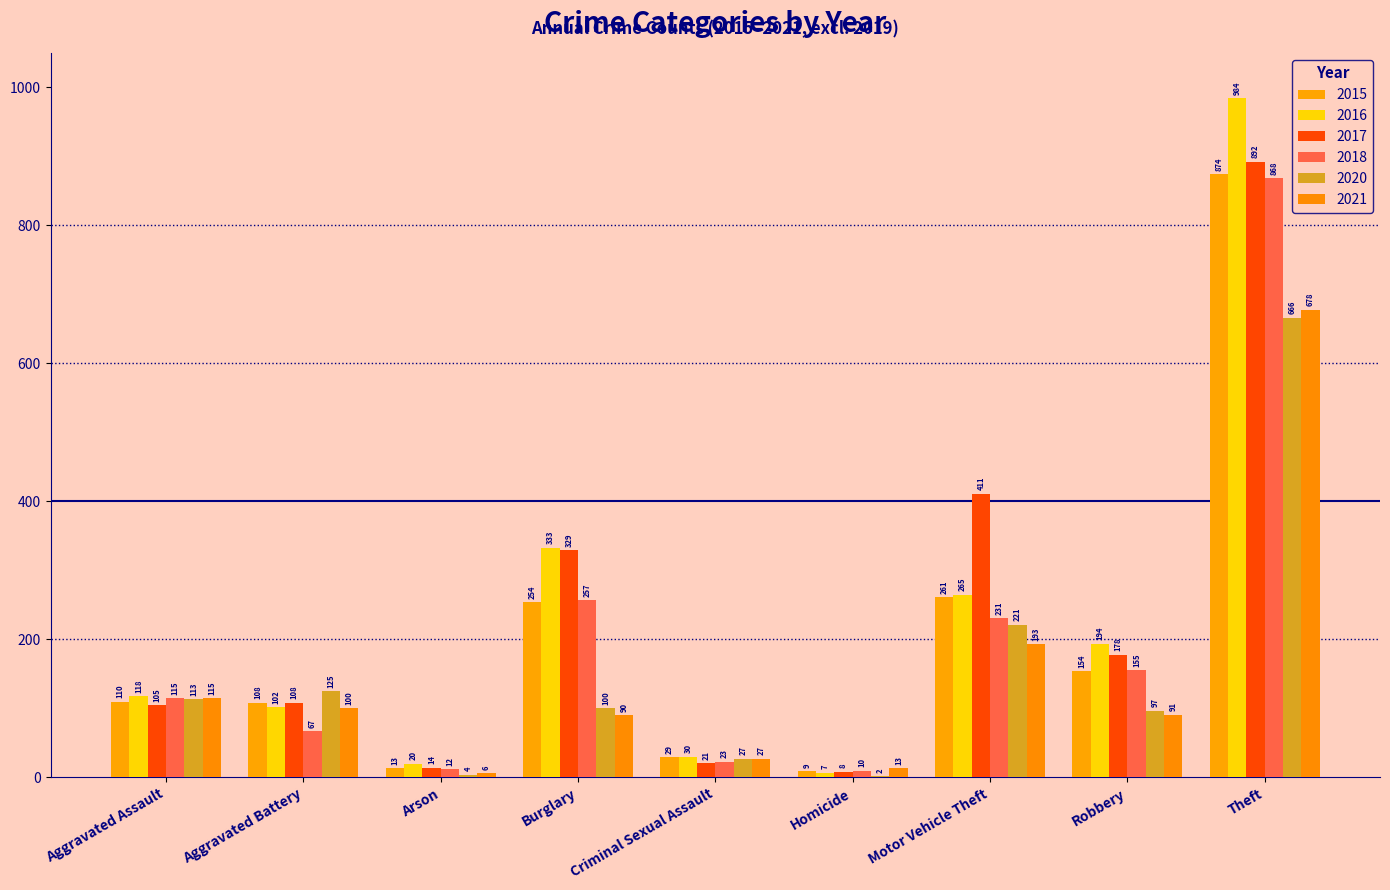

Reading left to right, extract all data points from this chart.

2015: Aggravated Assault=110	Aggravated Battery=108	Arson=13	Burglary=254	Criminal Sexual Assault=29	Homicide=9	Motor Vehicle Theft=261	Robbery=154	Theft=874
2016: Aggravated Assault=118	Aggravated Battery=102	Arson=20	Burglary=333	Criminal Sexual Assault=30	Homicide=7	Motor Vehicle Theft=265	Robbery=194	Theft=984
2017: Aggravated Assault=105	Aggravated Battery=108	Arson=14	Burglary=329	Criminal Sexual Assault=21	Homicide=8	Motor Vehicle Theft=411	Robbery=178	Theft=892
2018: Aggravated Assault=115	Aggravated Battery=67	Arson=12	Burglary=257	Criminal Sexual Assault=23	Homicide=10	Motor Vehicle Theft=231	Robbery=155	Theft=868
2020: Aggravated Assault=113	Aggravated Battery=125	Arson=4	Burglary=100	Criminal Sexual Assault=27	Homicide=2	Motor Vehicle Theft=221	Robbery=97	Theft=666
2021: Aggravated Assault=115	Aggravated Battery=100	Arson=6	Burglary=90	Criminal Sexual Assault=27	Homicide=13	Motor Vehicle Theft=193	Robbery=91	Theft=678